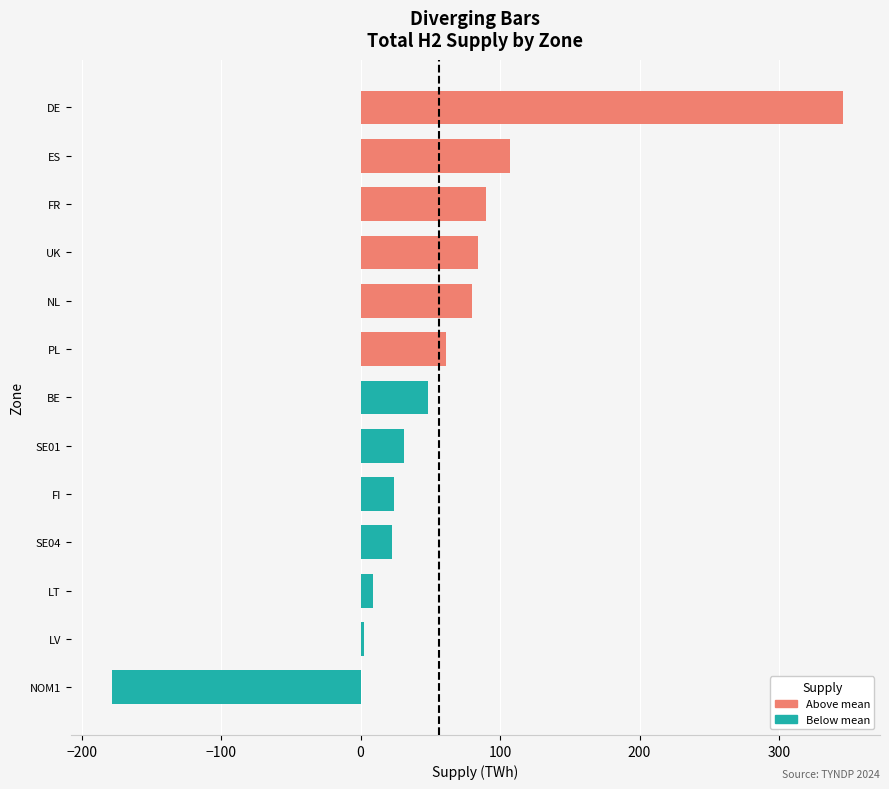

What is the ratio of the value at PL to the value at SE04?

2.7